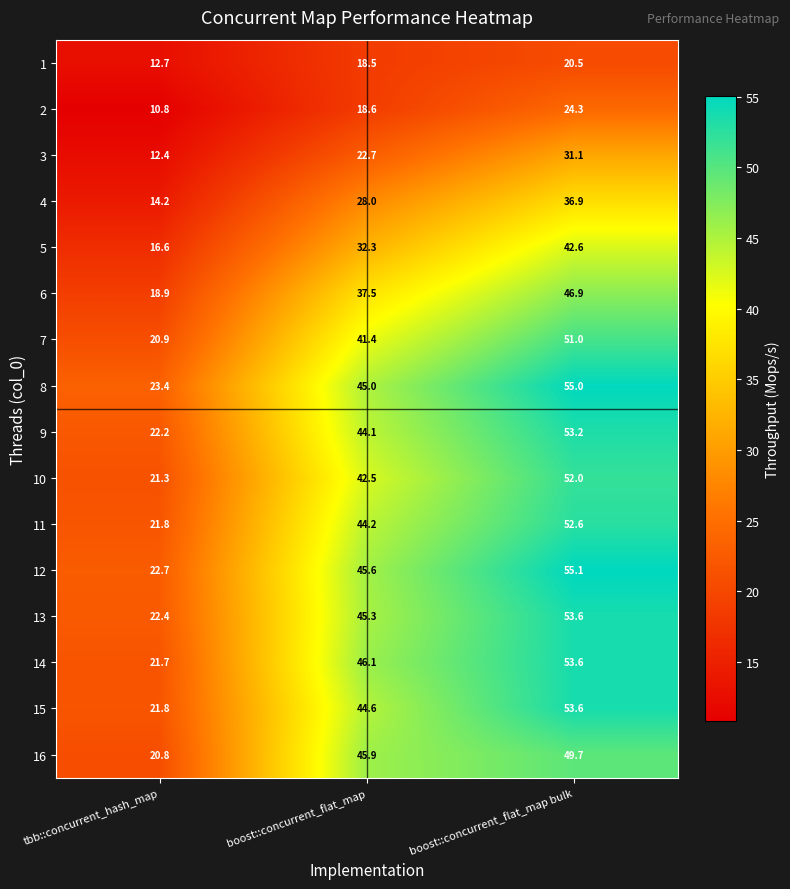

True or false: 16 has a value of 20.8 at tbb::concurrent_hash_map.

True